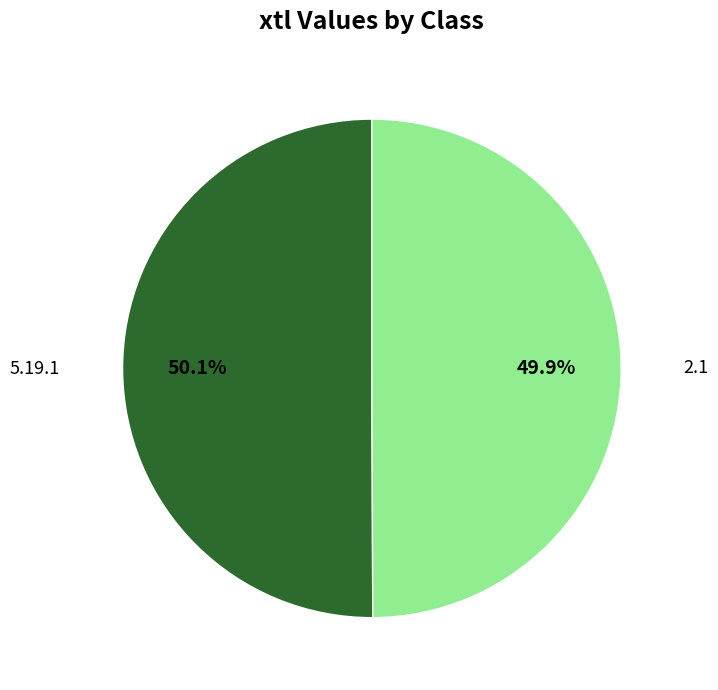

Is there a majority slice in this chart?

Yes